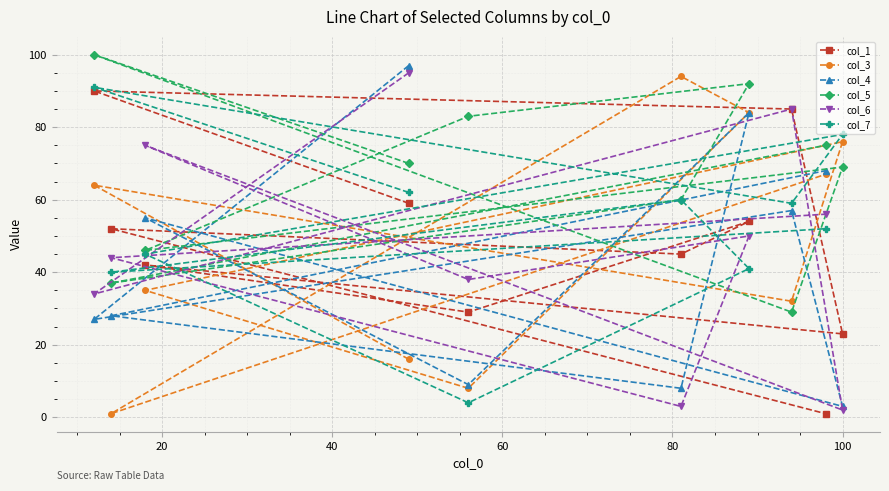

What is the greatest value displayed?

100